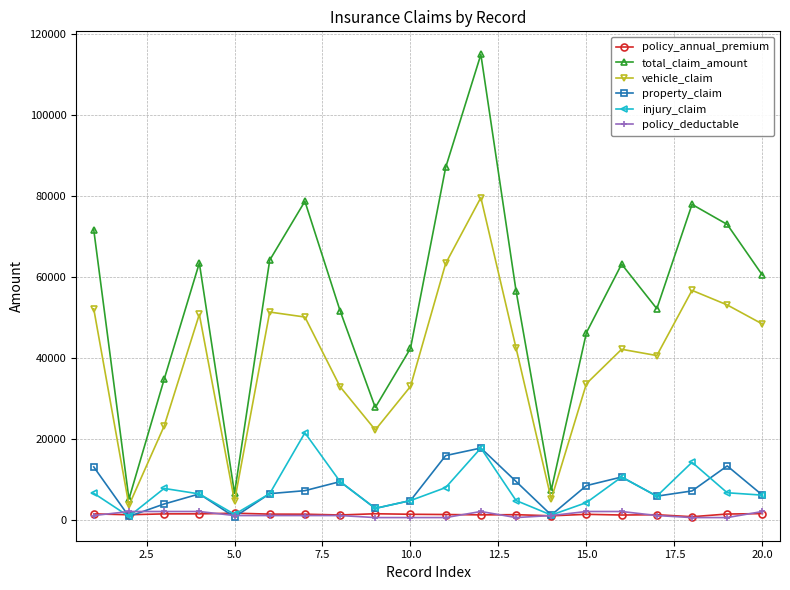

Which series has the largest range (max minus min)?

total_claim_amount